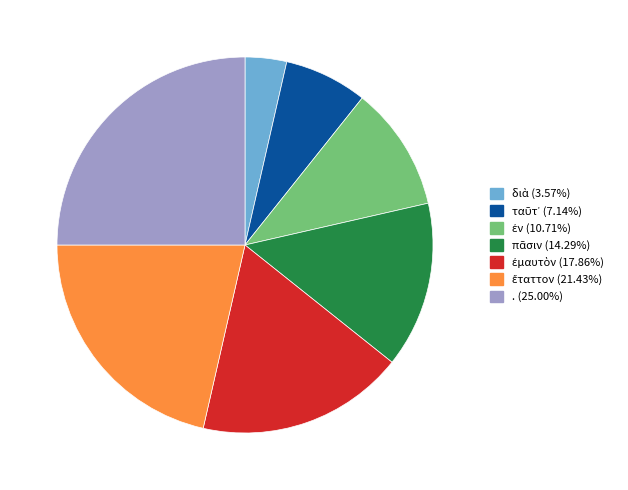

What is the largest slice in the pie chart?

.